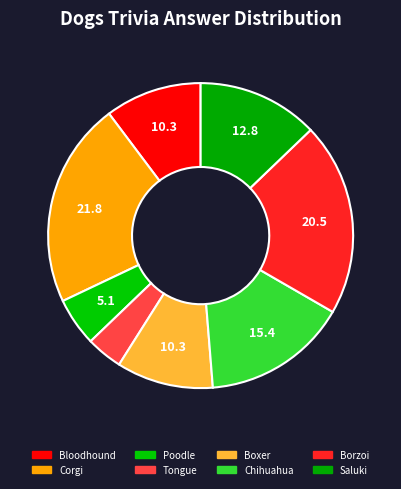

How many segments does this pie chart have?

8